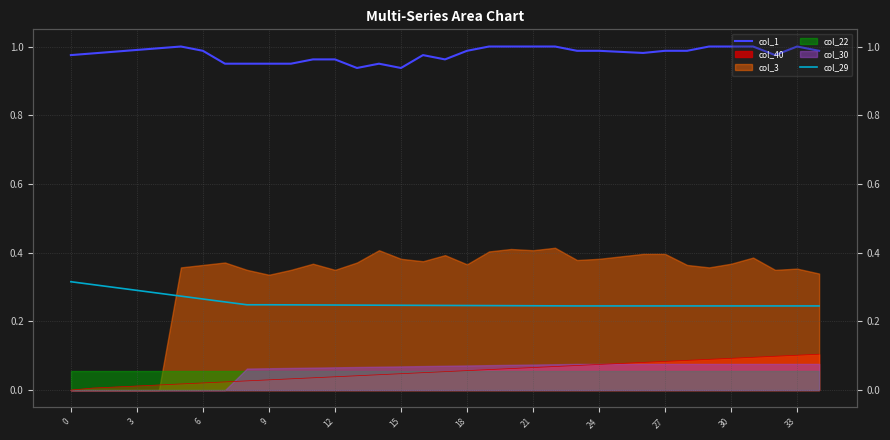

Which series has the largest total across all categories?

col_1